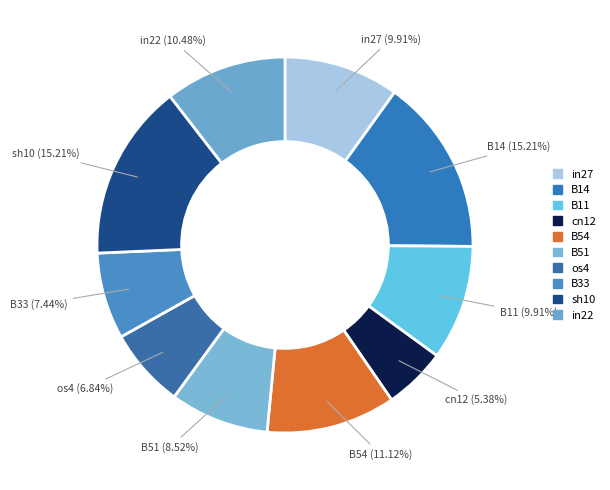

Is there any slice that represents more than half of the pie?

No